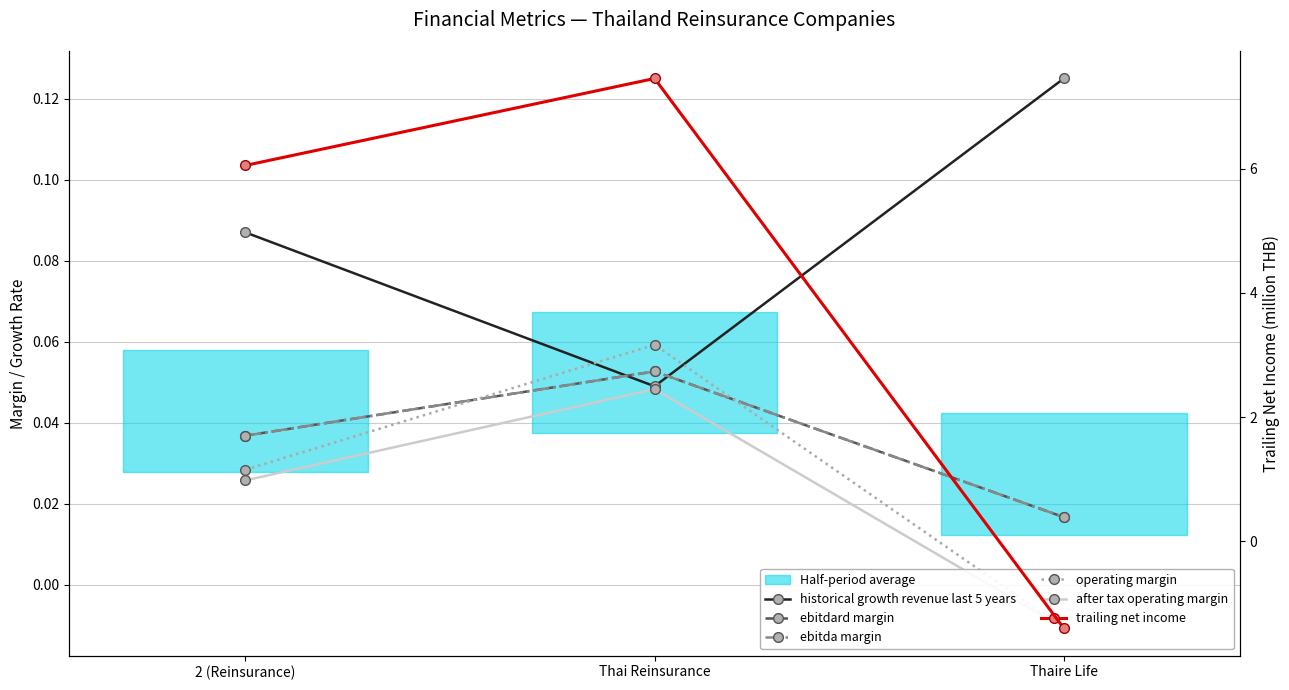

How many lines are shown in the chart?

6